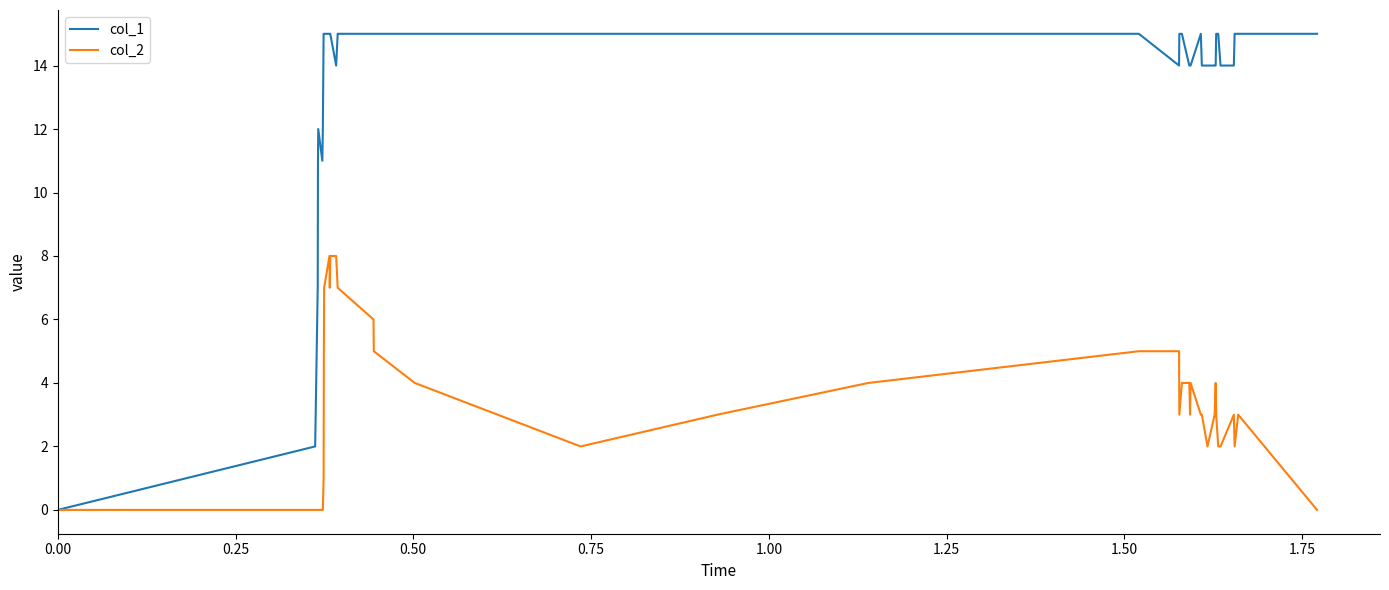

Which series has the largest total across all categories?

col_1